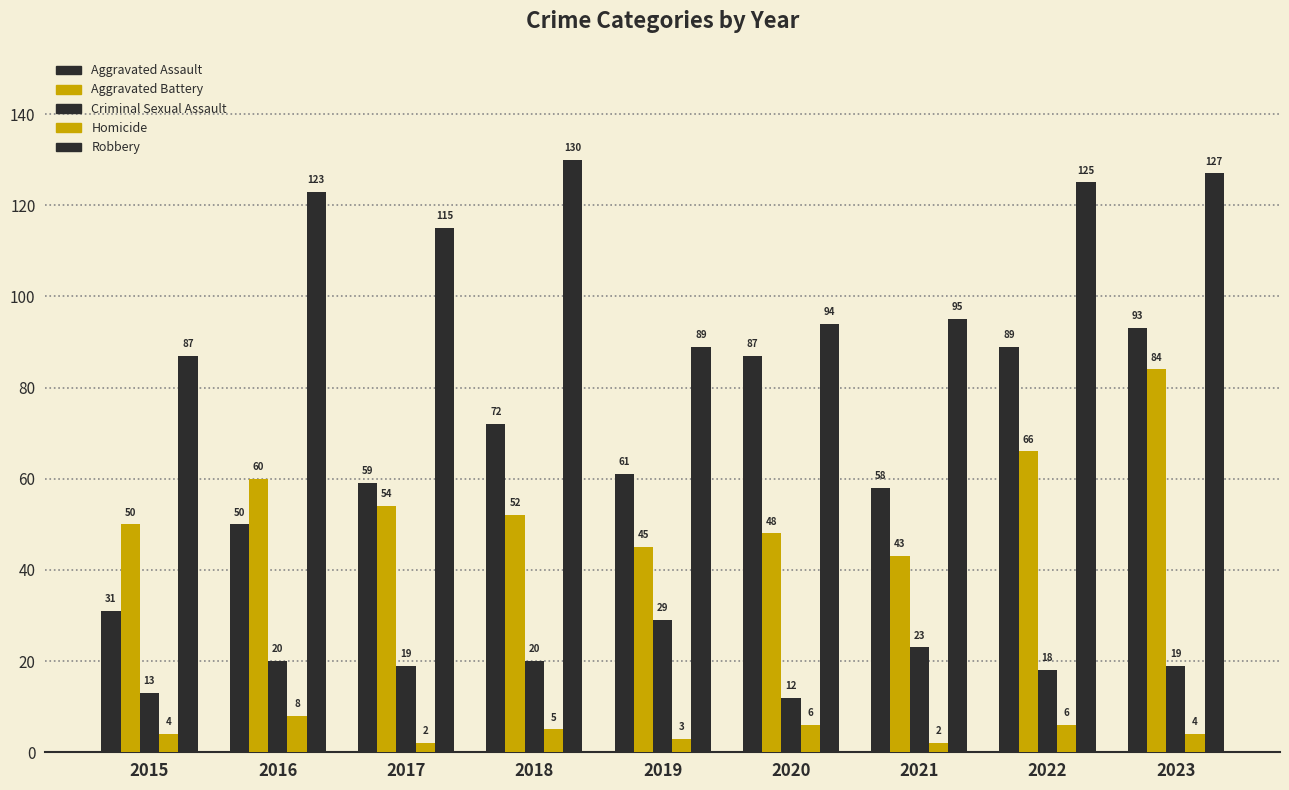

How many bars are there in each group?

5